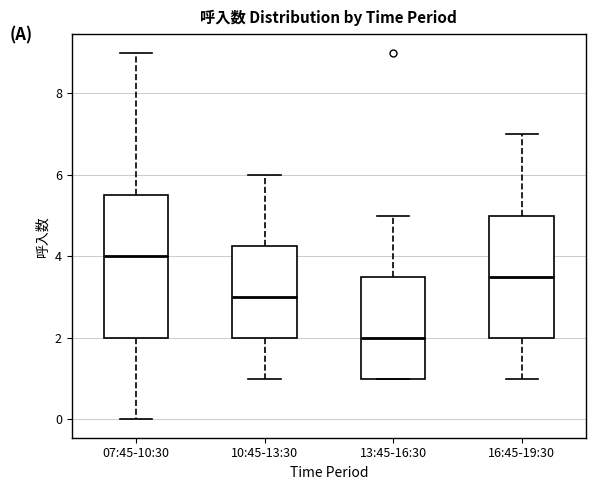

Which box's median line is the lowest?

13:45-16:30